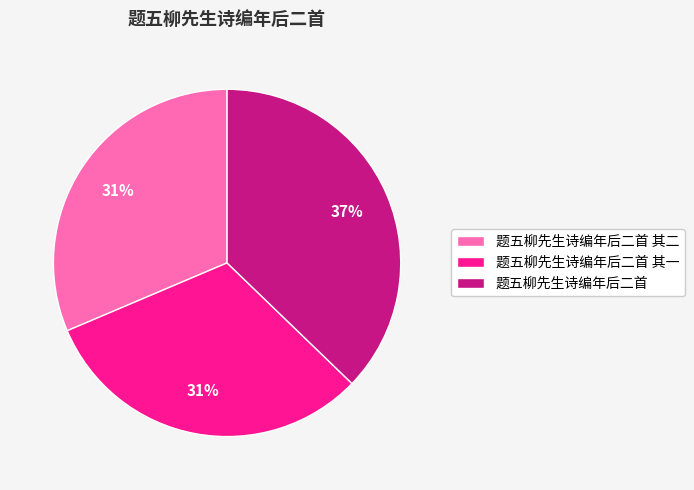

To the nearest percent, what is the combined percentage of 题五柳先生诗编年后二首 其二 and 题五柳先生诗编年后二首 其一?

63%